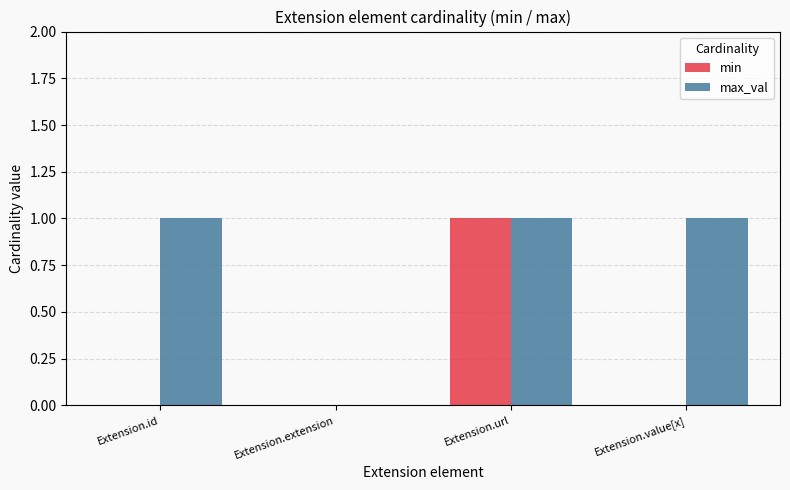

The value of max_val at Extension.url is 2. True or false?

False